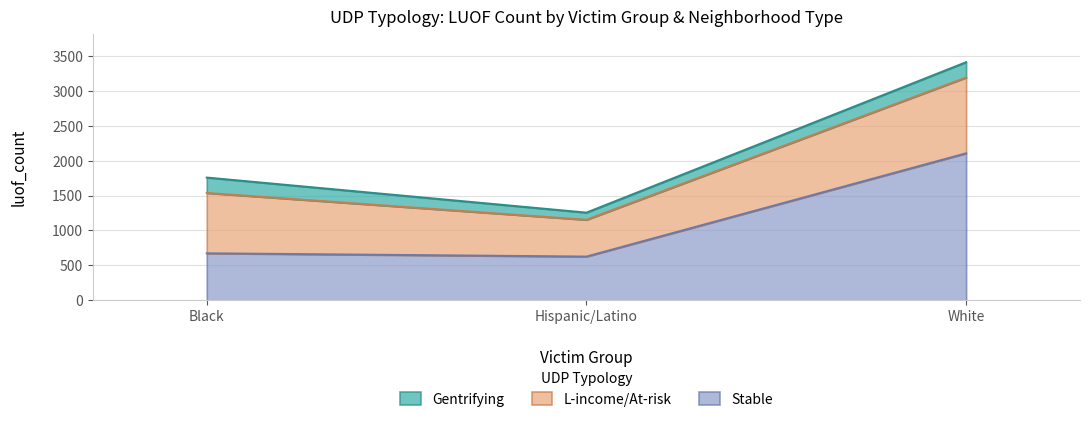

What is the difference between the highest and lowest values at White?

1885